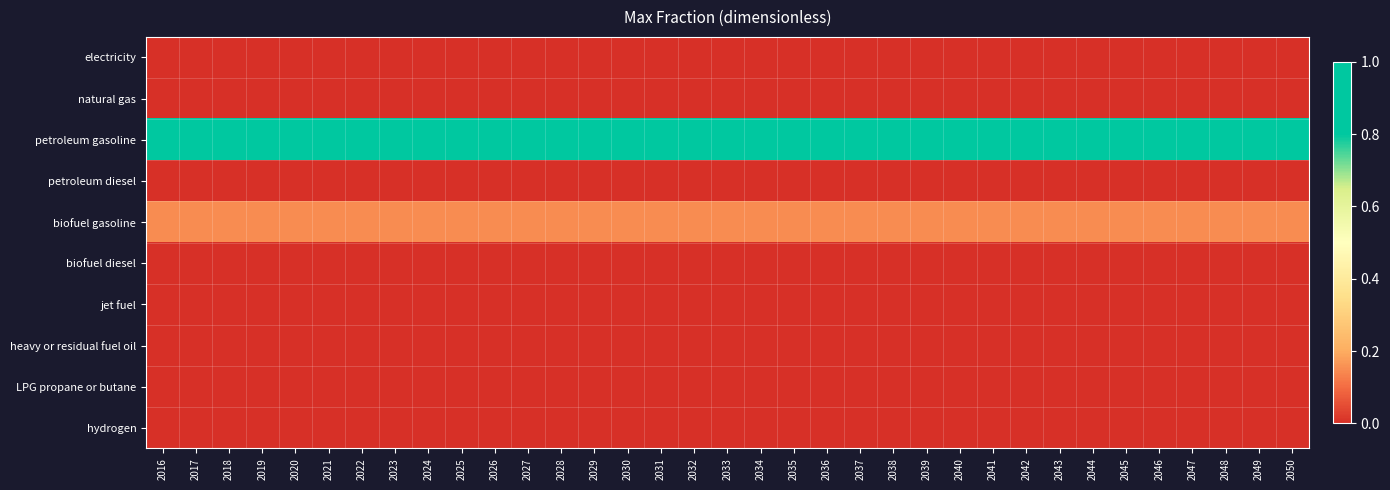

Reading left to right, what are all the values shown in this chart?

electricity: 2016=0.0	2017=0.0	2018=0.0	2019=0.0	2020=0.0	2021=0.0	2022=0.0	2023=0.0	2024=0.0	2025=0.0	2026=0.0	2027=0.0	2028=0.0	2029=0.0	2030=0.0	2031=0.0	2032=0.0	2033=0.0	2034=0.0	2035=0.0	2036=0.0	2037=0.0	2038=0.0	2039=0.0	2040=0.0	2041=0.0	2042=0.0	2043=0.0	2044=0.0	2045=0.0	2046=0.0	2047=0.0	2048=0.0	2049=0.0	2050=0.0
natural gas: 2016=0.0	2017=0.0	2018=0.0	2019=0.0	2020=0.0	2021=0.0	2022=0.0	2023=0.0	2024=0.0	2025=0.0	2026=0.0	2027=0.0	2028=0.0	2029=0.0	2030=0.0	2031=0.0	2032=0.0	2033=0.0	2034=0.0	2035=0.0	2036=0.0	2037=0.0	2038=0.0	2039=0.0	2040=0.0	2041=0.0	2042=0.0	2043=0.0	2044=0.0	2045=0.0	2046=0.0	2047=0.0	2048=0.0	2049=0.0	2050=0.0
petroleum gasoline: 2016=1.0	2017=1.0	2018=1.0	2019=1.0	2020=1.0	2021=1.0	2022=1.0	2023=1.0	2024=1.0	2025=1.0	2026=1.0	2027=1.0	2028=1.0	2029=1.0	2030=1.0	2031=1.0	2032=1.0	2033=1.0	2034=1.0	2035=1.0	2036=1.0	2037=1.0	2038=1.0	2039=1.0	2040=1.0	2041=1.0	2042=1.0	2043=1.0	2044=1.0	2045=1.0	2046=1.0	2047=1.0	2048=1.0	2049=1.0	2050=1.0
petroleum diesel: 2016=0.0	2017=0.0	2018=0.0	2019=0.0	2020=0.0	2021=0.0	2022=0.0	2023=0.0	2024=0.0	2025=0.0	2026=0.0	2027=0.0	2028=0.0	2029=0.0	2030=0.0	2031=0.0	2032=0.0	2033=0.0	2034=0.0	2035=0.0	2036=0.0	2037=0.0	2038=0.0	2039=0.0	2040=0.0	2041=0.0	2042=0.0	2043=0.0	2044=0.0	2045=0.0	2046=0.0	2047=0.0	2048=0.0	2049=0.0	2050=0.0
biofuel gasoline: 2016=0.1	2017=0.1	2018=0.1	2019=0.1	2020=0.1	2021=0.1	2022=0.1	2023=0.1	2024=0.1	2025=0.1	2026=0.1	2027=0.1	2028=0.1	2029=0.1	2030=0.1	2031=0.1	2032=0.1	2033=0.1	2034=0.1	2035=0.1	2036=0.1	2037=0.1	2038=0.1	2039=0.1	2040=0.1	2041=0.1	2042=0.1	2043=0.1	2044=0.1	2045=0.1	2046=0.1	2047=0.1	2048=0.1	2049=0.1	2050=0.1
biofuel diesel: 2016=0.0	2017=0.0	2018=0.0	2019=0.0	2020=0.0	2021=0.0	2022=0.0	2023=0.0	2024=0.0	2025=0.0	2026=0.0	2027=0.0	2028=0.0	2029=0.0	2030=0.0	2031=0.0	2032=0.0	2033=0.0	2034=0.0	2035=0.0	2036=0.0	2037=0.0	2038=0.0	2039=0.0	2040=0.0	2041=0.0	2042=0.0	2043=0.0	2044=0.0	2045=0.0	2046=0.0	2047=0.0	2048=0.0	2049=0.0	2050=0.0
jet fuel: 2016=0.0	2017=0.0	2018=0.0	2019=0.0	2020=0.0	2021=0.0	2022=0.0	2023=0.0	2024=0.0	2025=0.0	2026=0.0	2027=0.0	2028=0.0	2029=0.0	2030=0.0	2031=0.0	2032=0.0	2033=0.0	2034=0.0	2035=0.0	2036=0.0	2037=0.0	2038=0.0	2039=0.0	2040=0.0	2041=0.0	2042=0.0	2043=0.0	2044=0.0	2045=0.0	2046=0.0	2047=0.0	2048=0.0	2049=0.0	2050=0.0
heavy or residual fuel oil: 2016=0.0	2017=0.0	2018=0.0	2019=0.0	2020=0.0	2021=0.0	2022=0.0	2023=0.0	2024=0.0	2025=0.0	2026=0.0	2027=0.0	2028=0.0	2029=0.0	2030=0.0	2031=0.0	2032=0.0	2033=0.0	2034=0.0	2035=0.0	2036=0.0	2037=0.0	2038=0.0	2039=0.0	2040=0.0	2041=0.0	2042=0.0	2043=0.0	2044=0.0	2045=0.0	2046=0.0	2047=0.0	2048=0.0	2049=0.0	2050=0.0
LPG propane or butane: 2016=0.0	2017=0.0	2018=0.0	2019=0.0	2020=0.0	2021=0.0	2022=0.0	2023=0.0	2024=0.0	2025=0.0	2026=0.0	2027=0.0	2028=0.0	2029=0.0	2030=0.0	2031=0.0	2032=0.0	2033=0.0	2034=0.0	2035=0.0	2036=0.0	2037=0.0	2038=0.0	2039=0.0	2040=0.0	2041=0.0	2042=0.0	2043=0.0	2044=0.0	2045=0.0	2046=0.0	2047=0.0	2048=0.0	2049=0.0	2050=0.0
hydrogen: 2016=0.0	2017=0.0	2018=0.0	2019=0.0	2020=0.0	2021=0.0	2022=0.0	2023=0.0	2024=0.0	2025=0.0	2026=0.0	2027=0.0	2028=0.0	2029=0.0	2030=0.0	2031=0.0	2032=0.0	2033=0.0	2034=0.0	2035=0.0	2036=0.0	2037=0.0	2038=0.0	2039=0.0	2040=0.0	2041=0.0	2042=0.0	2043=0.0	2044=0.0	2045=0.0	2046=0.0	2047=0.0	2048=0.0	2049=0.0	2050=0.0